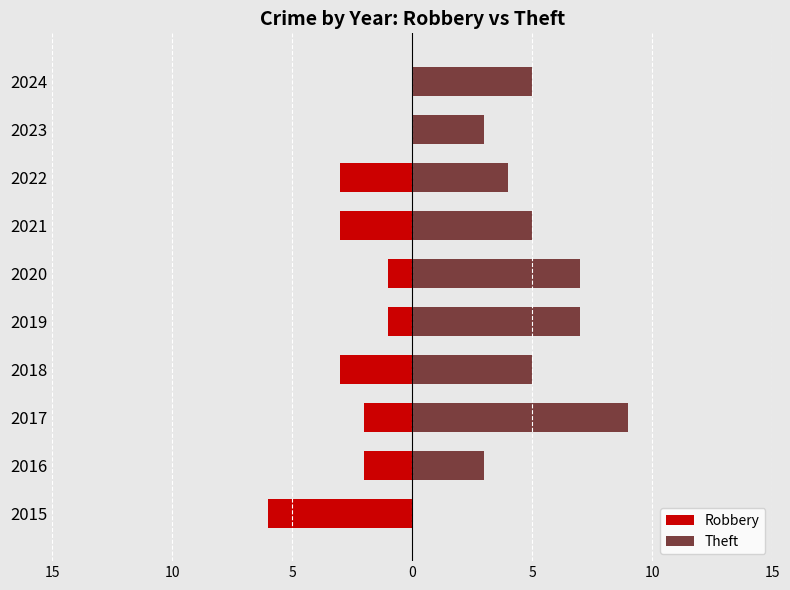

True or false: Robbery has a value of -3 at 2015.

False